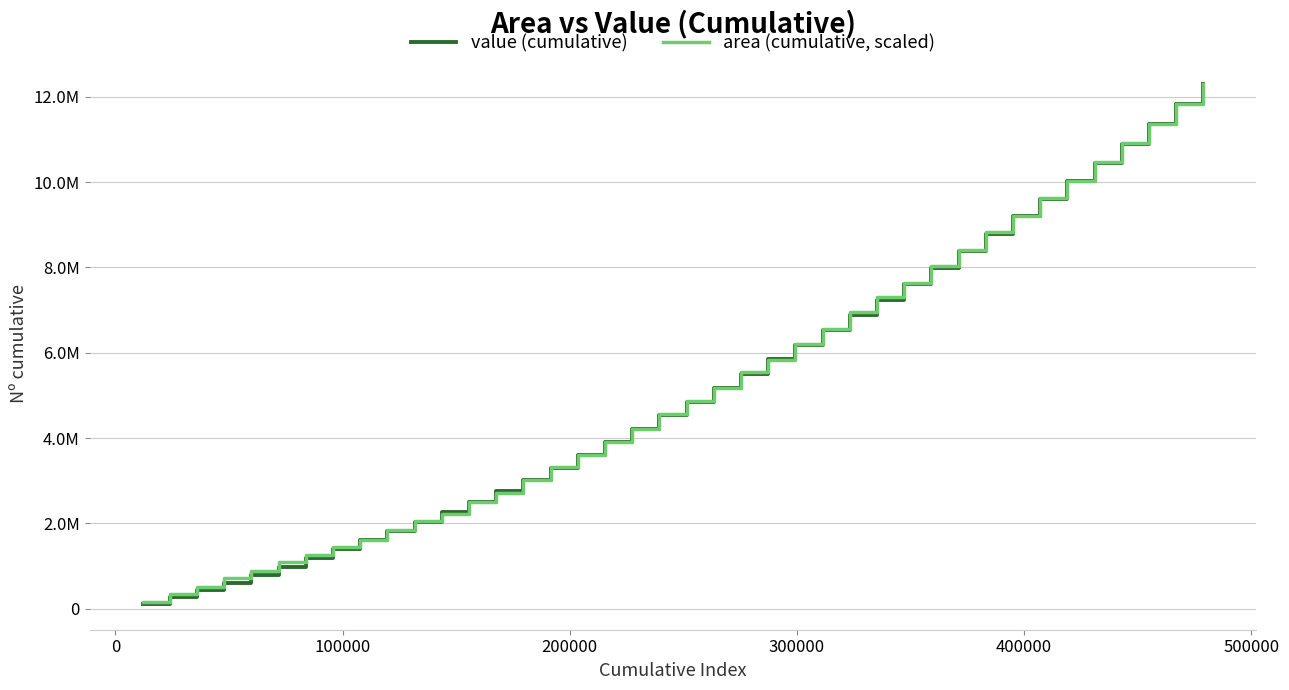

What is the greatest value displayed?

12303896.0